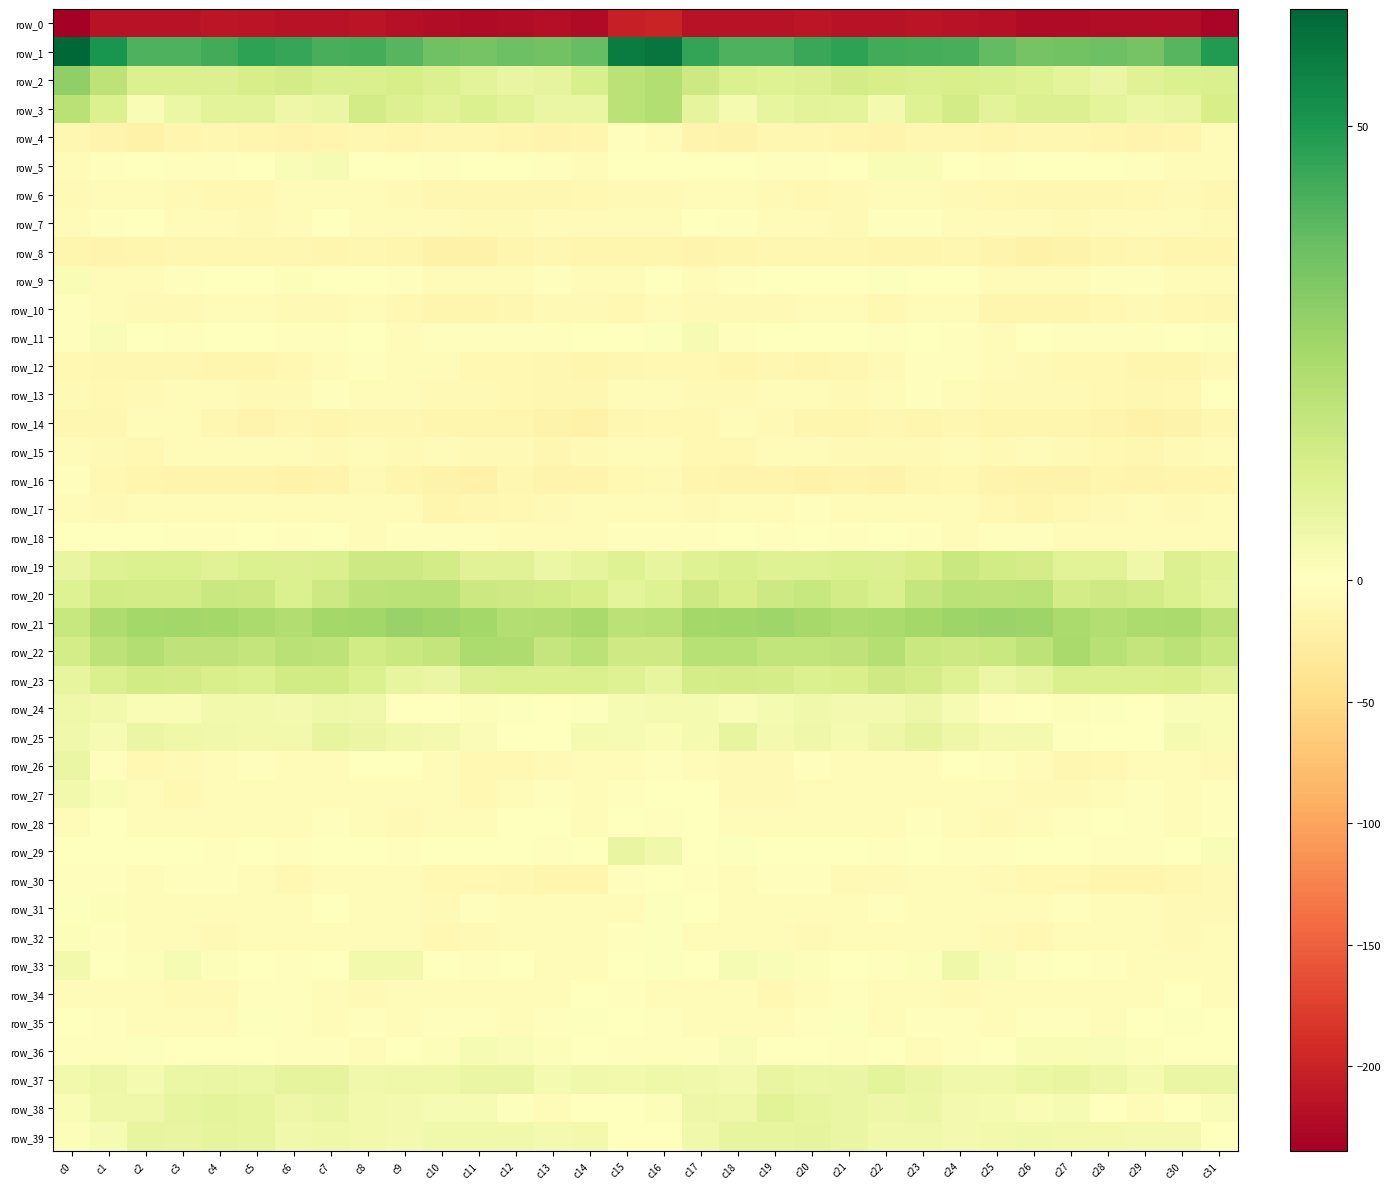

At which category is the sum across all series the highest?

c16